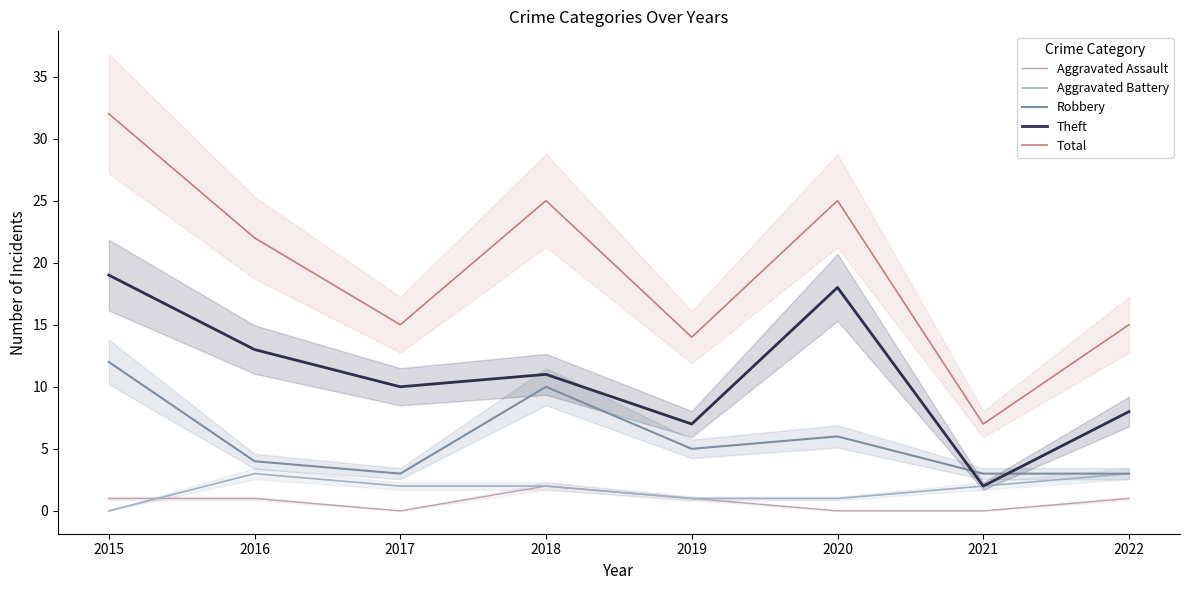

What is the difference between the second highest and minimum values in the Aggravated Assault series?

1